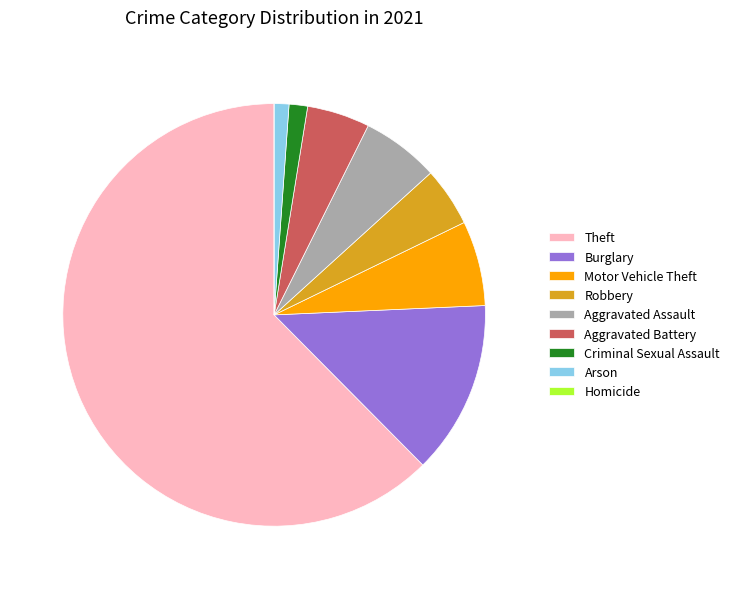

The Criminal Sexual Assault slice represents 11% of the pie. True or false?

False